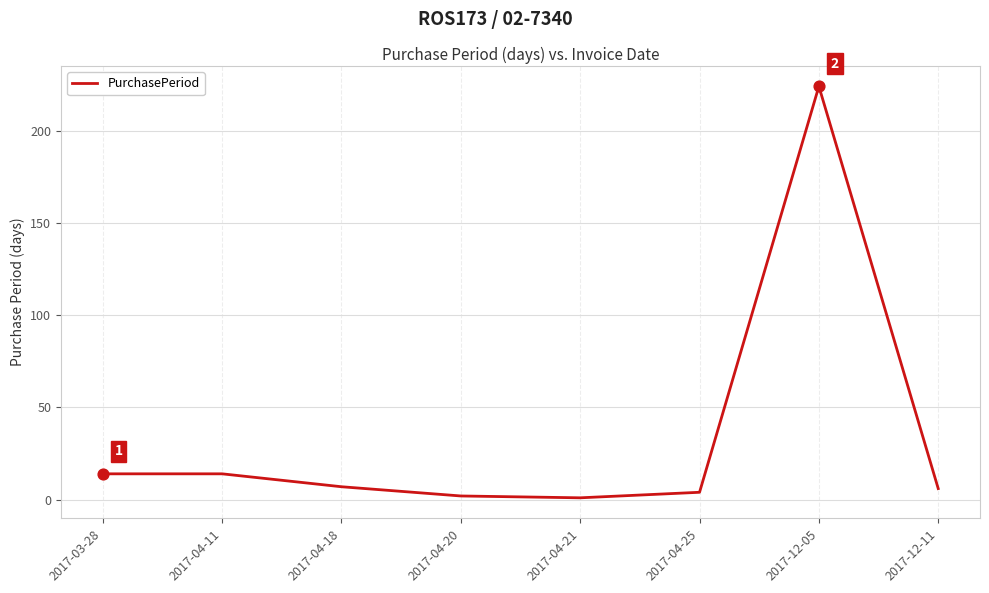

Which has a higher value, 2017-04-21 or 2017-04-25?

2017-04-25